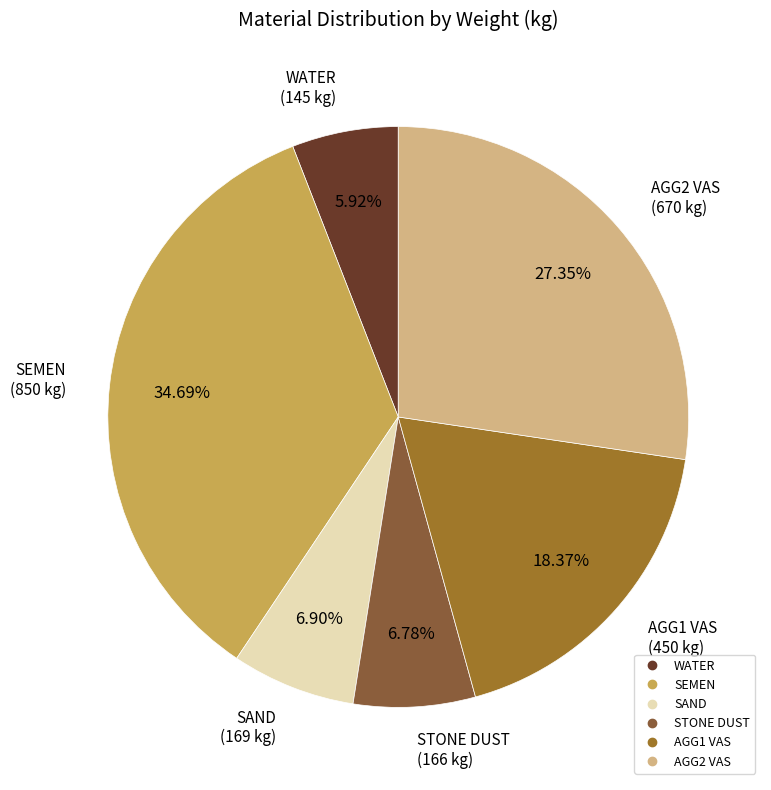

How many segments does this pie chart have?

6